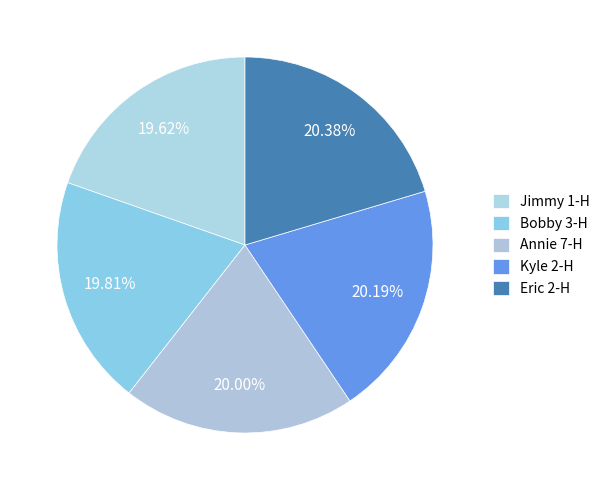

Count the number of slices in the pie.

5